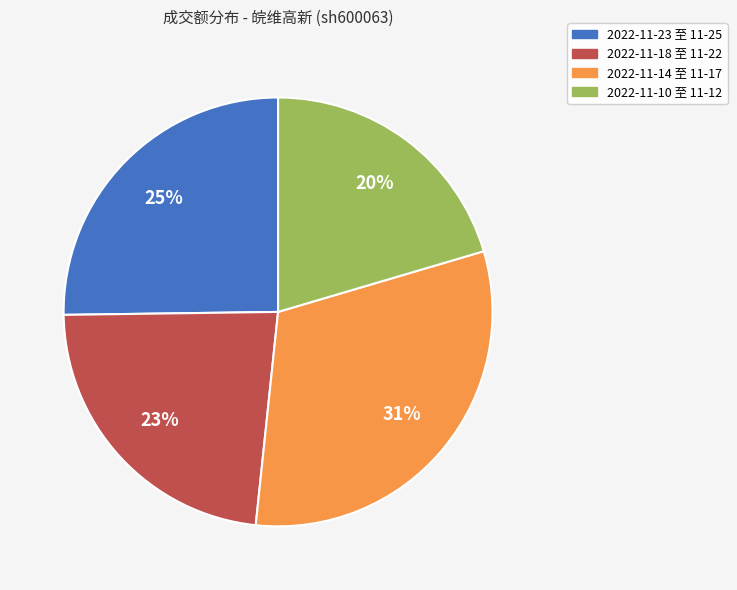

Is there any slice that represents more than half of the pie?

No